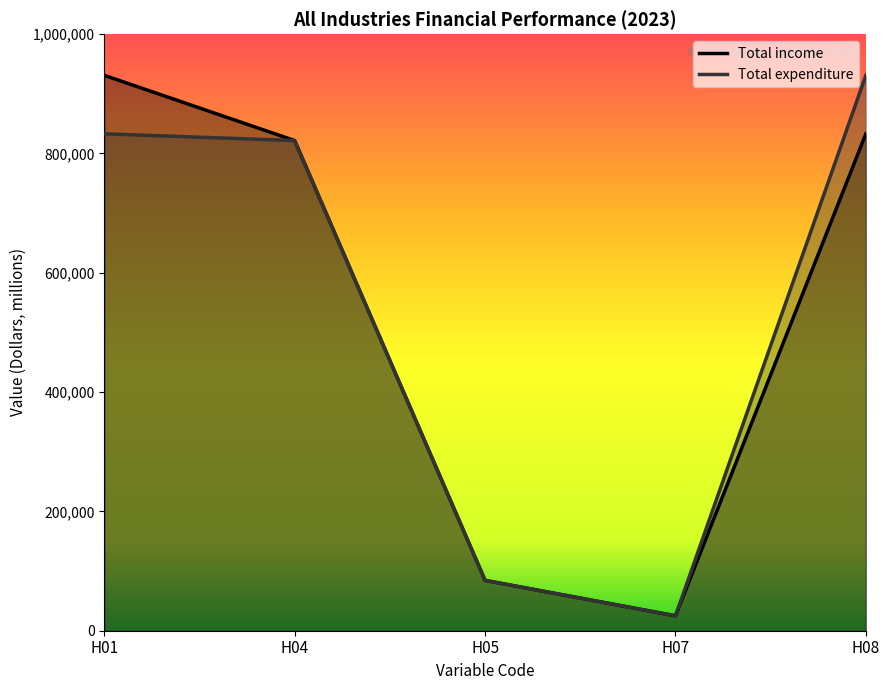

True or false: Total income has more than 1 interior local peaks.

False